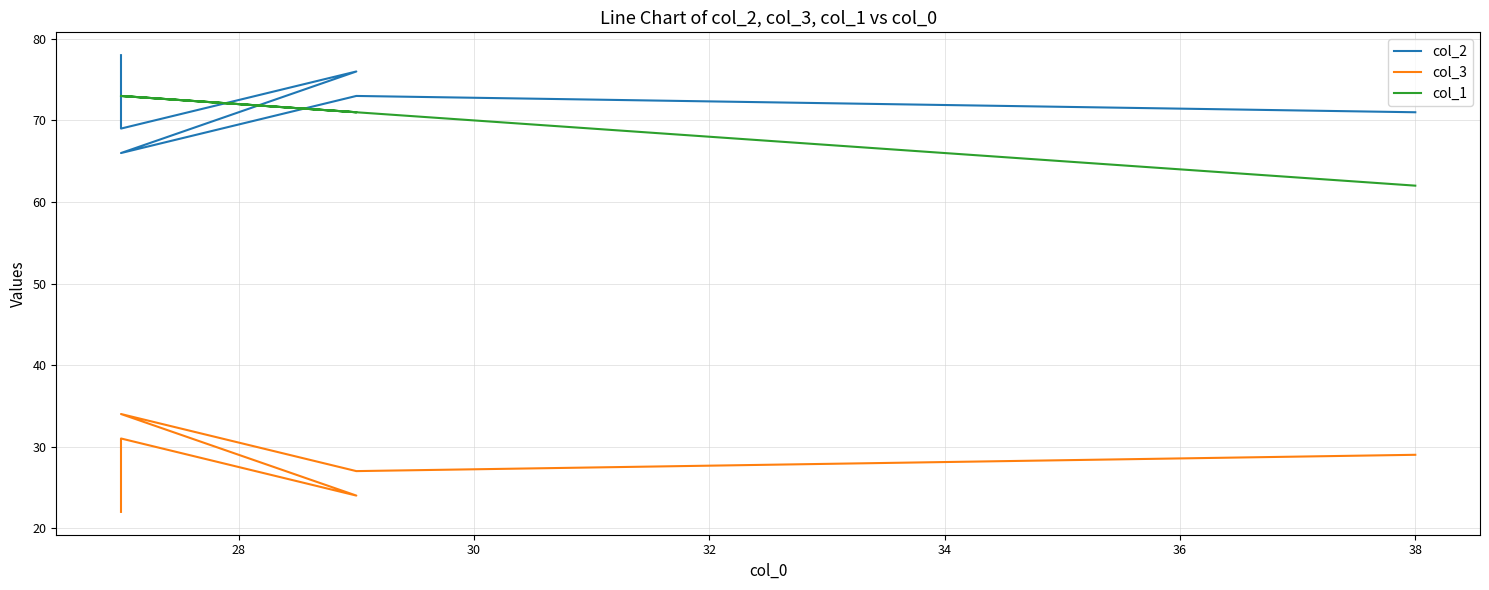

How many series are shown in this chart?

3